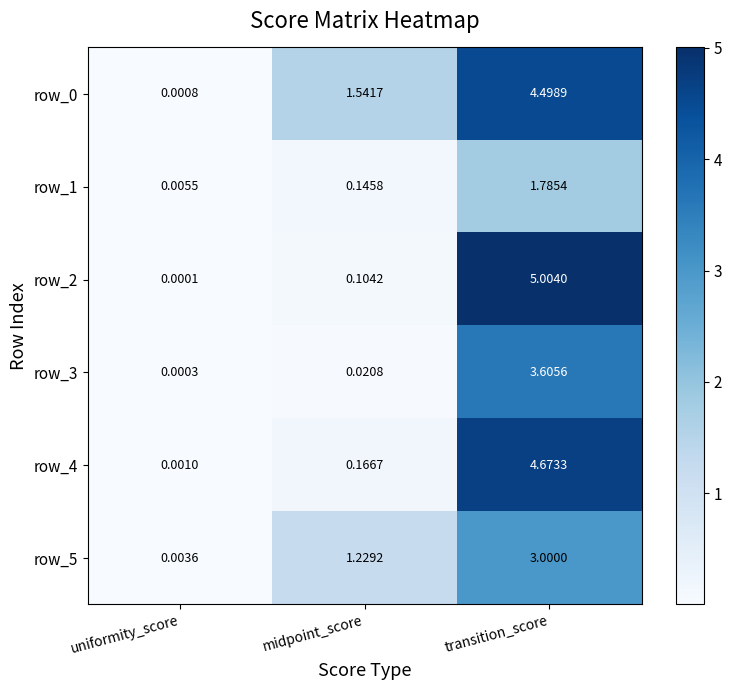

What is the difference between the maximum and minimum values in the row_2 series?

5.0